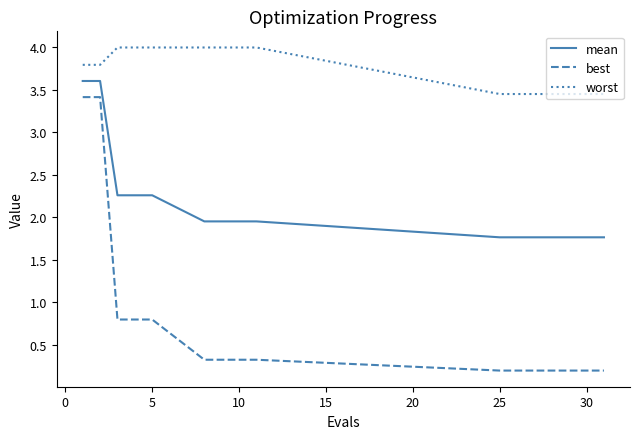

List the series in order of their peak value, highest first.

worst, mean, best